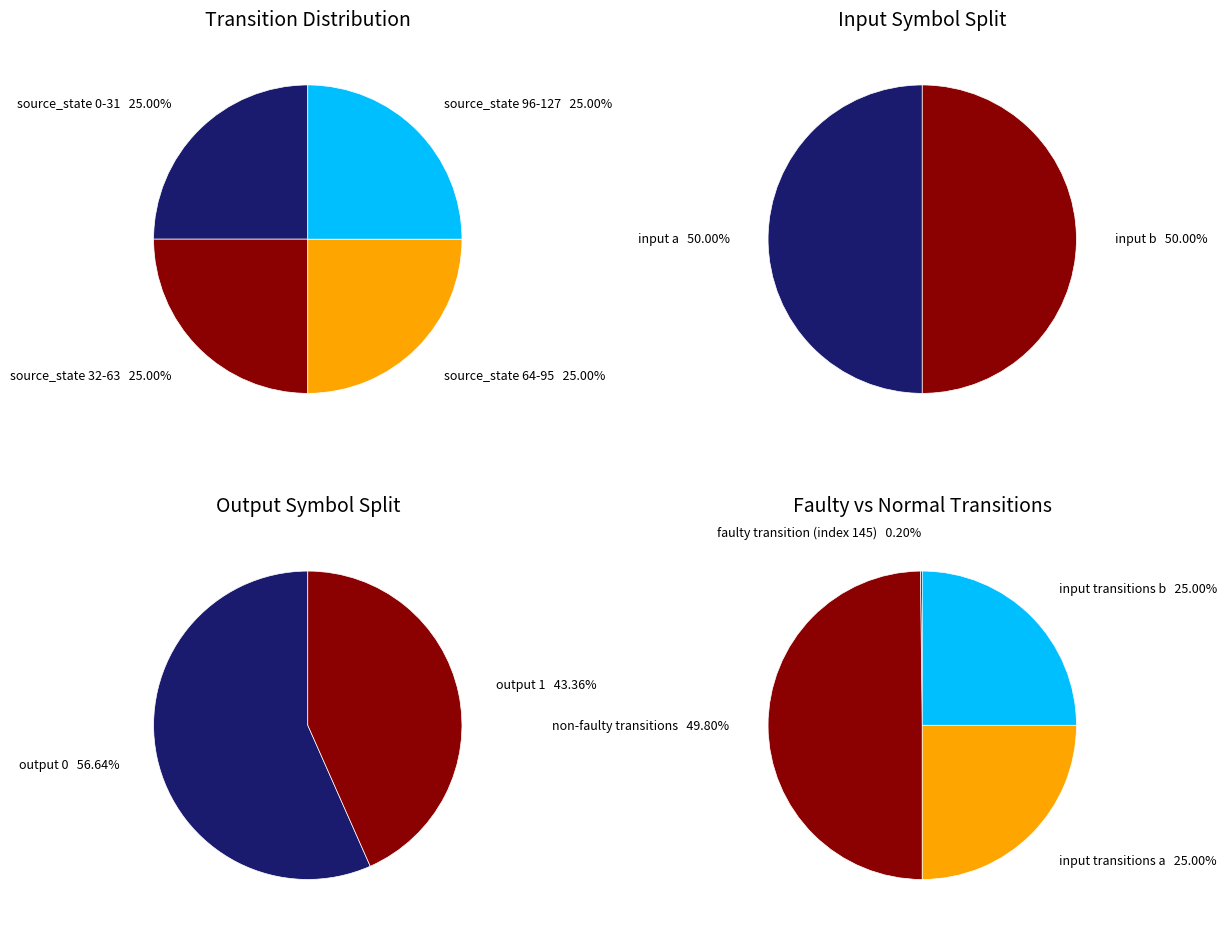

How many segments does this pie chart have?

4